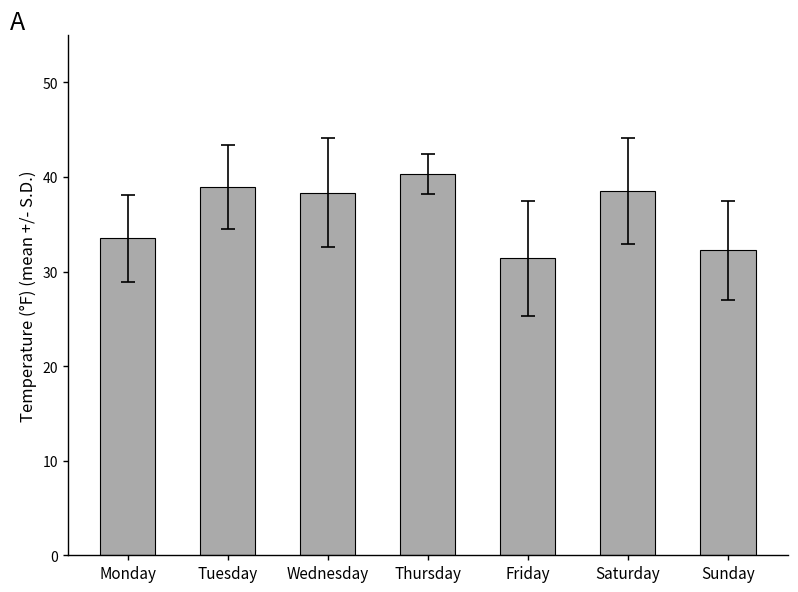

Does the chart contain stacked bars?

No